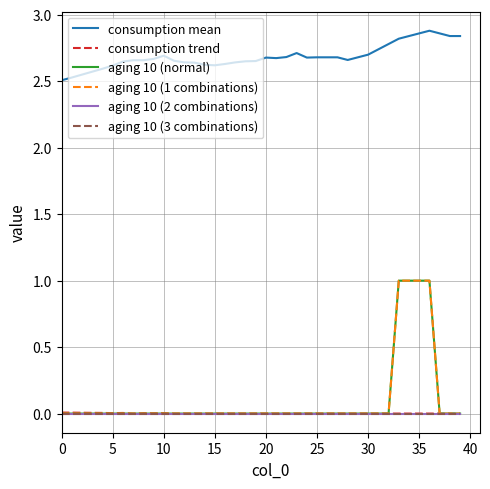

Does the chart have visible grid lines?

Yes